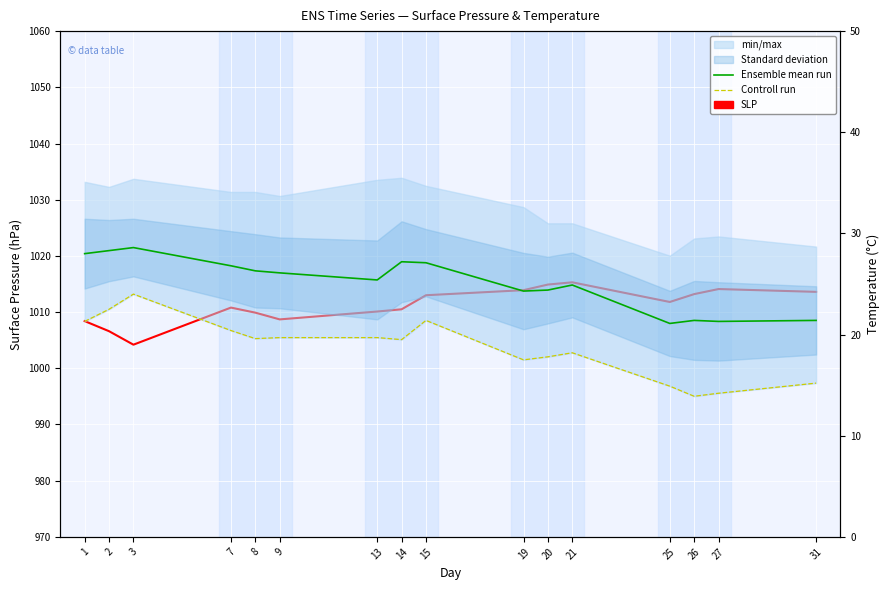

Which series has the largest range (max minus min)?

SLP